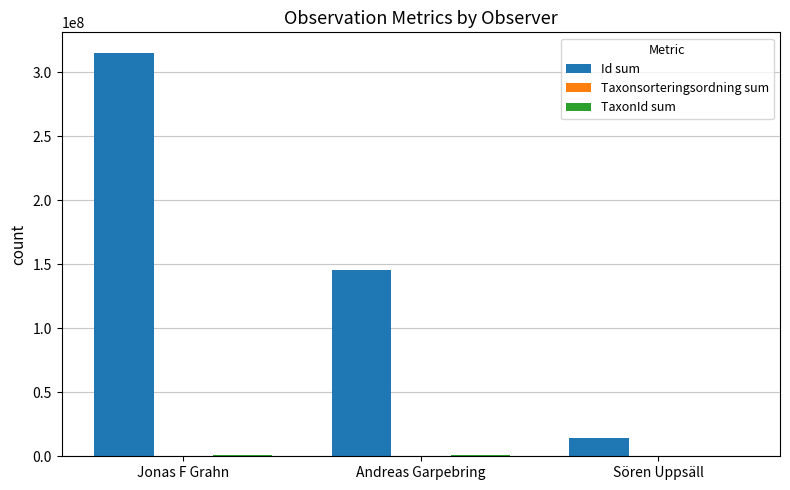

At which category is the sum across all series the highest?

Jonas F Grahn